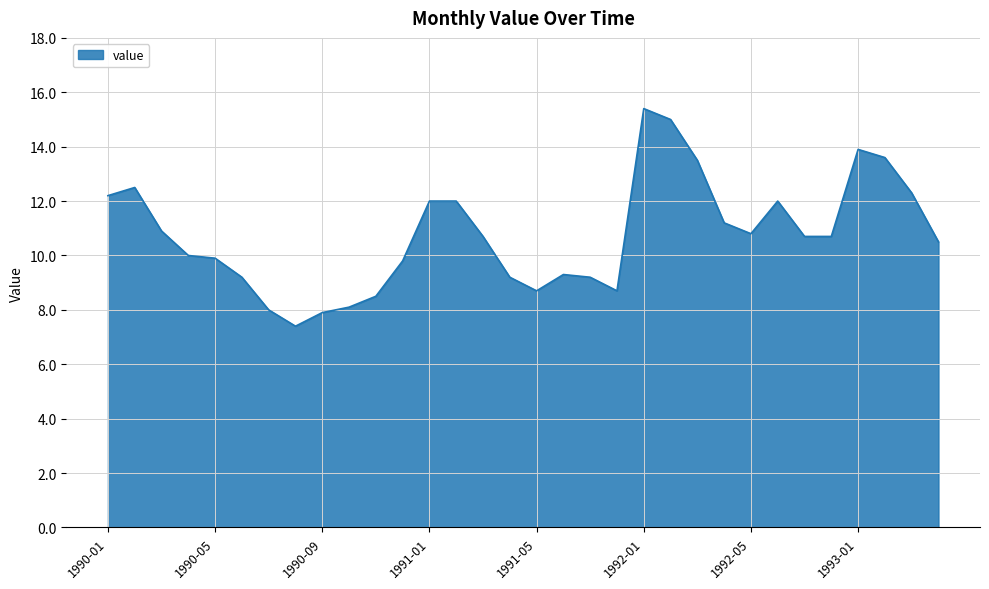

What is the difference between the maximum and minimum values?

8.0